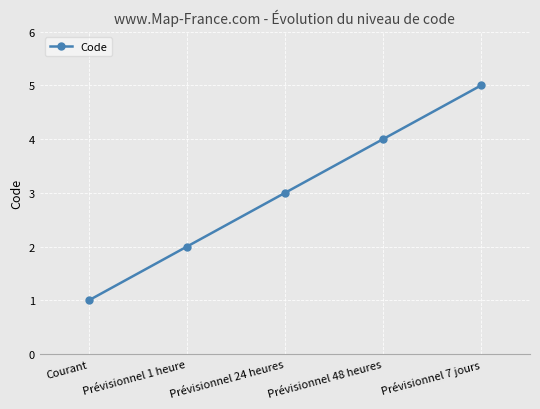

What is the value of the 3rd point from the left?

3